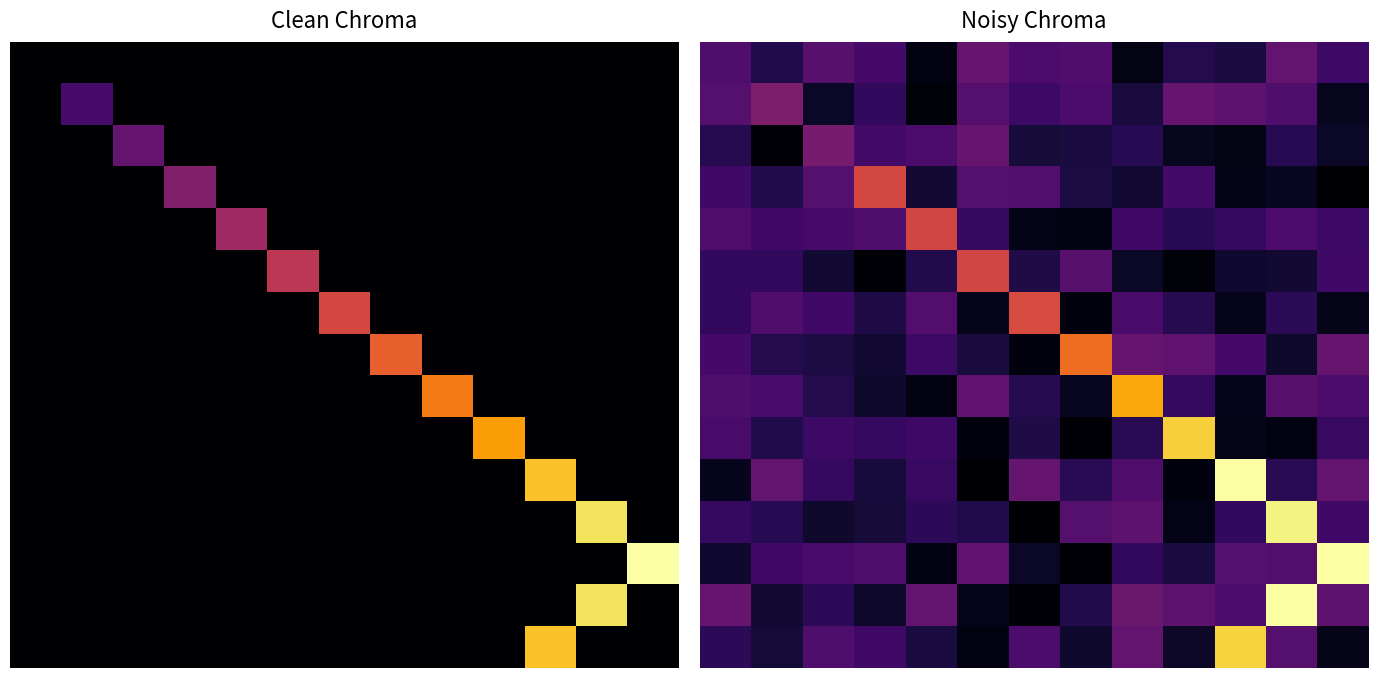

At which category does the chart reach its peak across all series?

10